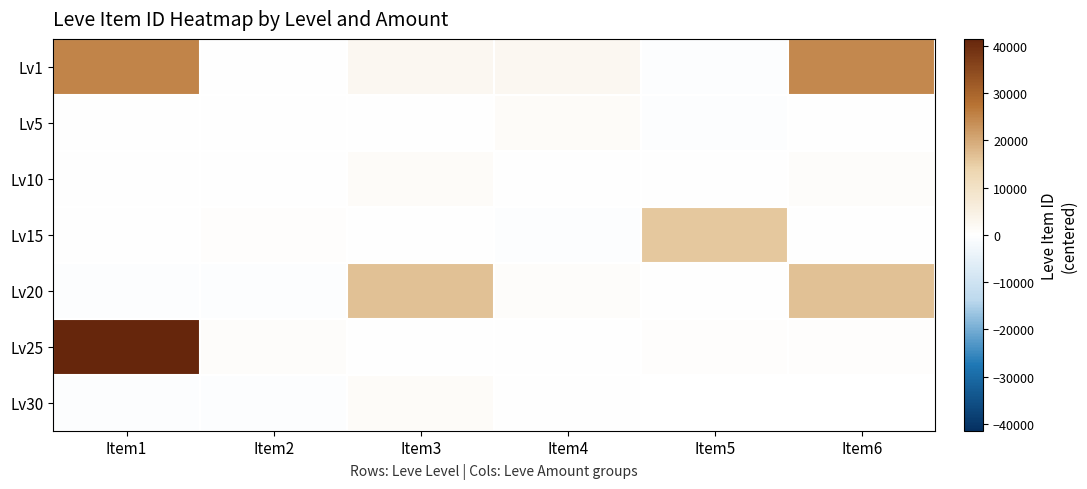

Which series has the largest total across all categories?

Lv1